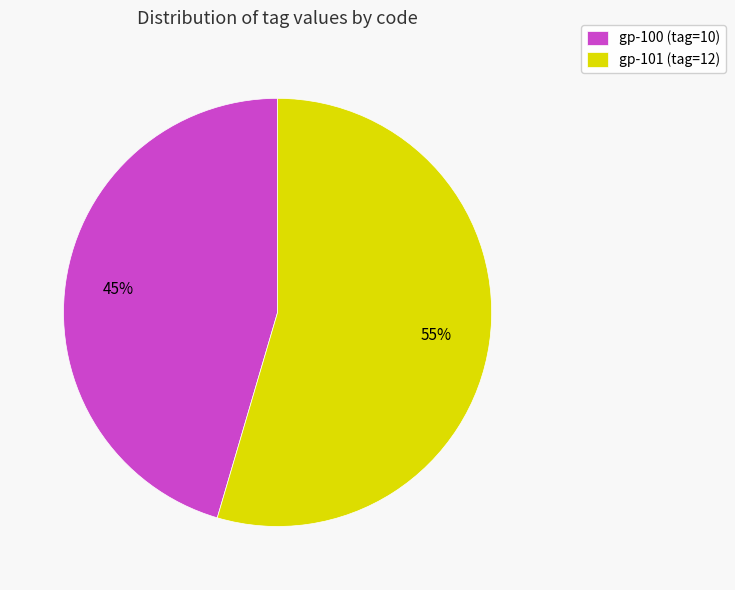

True or false: gp-100 (tag=10) accounts for 52% of the total.

False